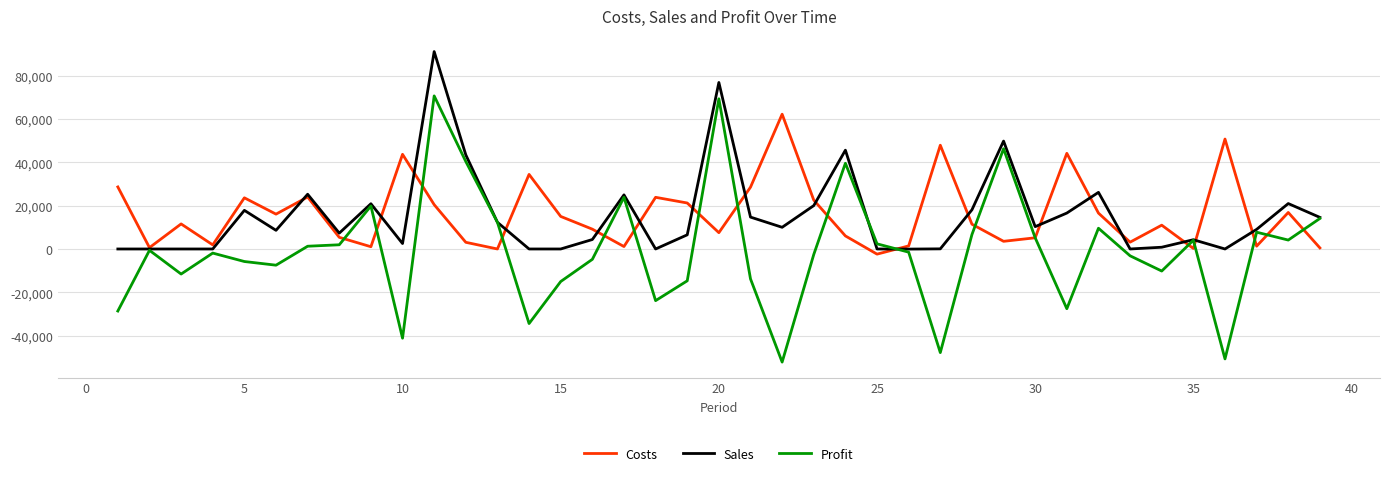

Which series has the largest range (max minus min)?

Profit